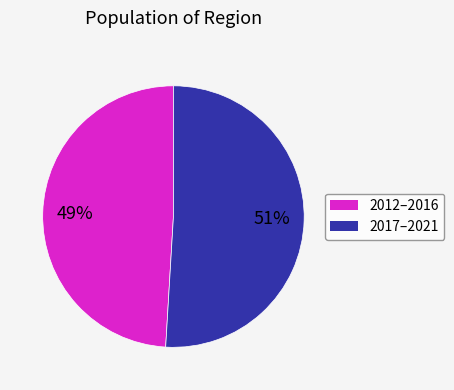

Count the number of slices in the pie.

2